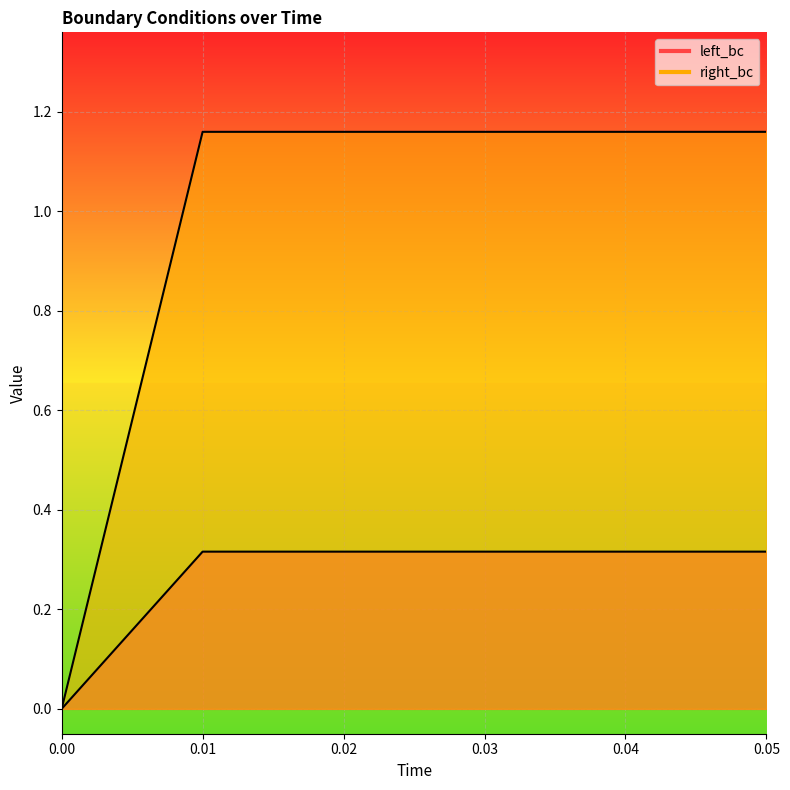

Does the chart display data point markers on the line(s)?

No